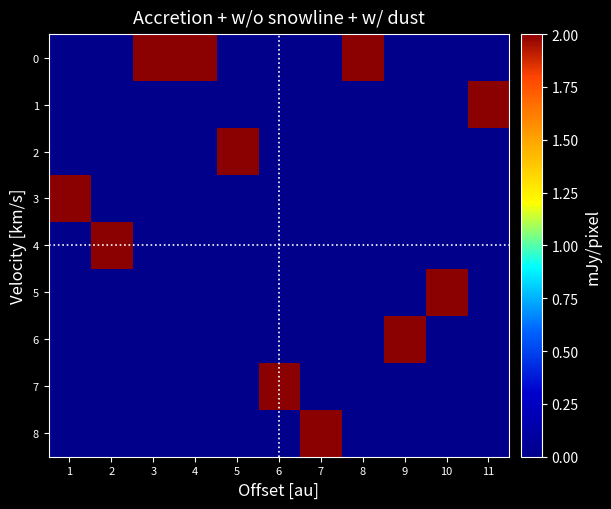

Reading right to left, what are all the values shown in this chart?

0: 11=0	10=0	9=0	8=2	7=0	6=0	5=0	4=2	3=2	2=0	1=0
1: 11=2	10=0	9=0	8=0	7=0	6=0	5=0	4=0	3=0	2=0	1=0
2: 11=0	10=0	9=0	8=0	7=0	6=0	5=2	4=0	3=0	2=0	1=0
3: 11=0	10=0	9=0	8=0	7=0	6=0	5=0	4=0	3=0	2=0	1=2
4: 11=0	10=0	9=0	8=0	7=0	6=0	5=0	4=0	3=0	2=2	1=0
5: 11=0	10=2	9=0	8=0	7=0	6=0	5=0	4=0	3=0	2=0	1=0
6: 11=0	10=0	9=2	8=0	7=0	6=0	5=0	4=0	3=0	2=0	1=0
7: 11=0	10=0	9=0	8=0	7=0	6=2	5=0	4=0	3=0	2=0	1=0
8: 11=0	10=0	9=0	8=0	7=2	6=0	5=0	4=0	3=0	2=0	1=0